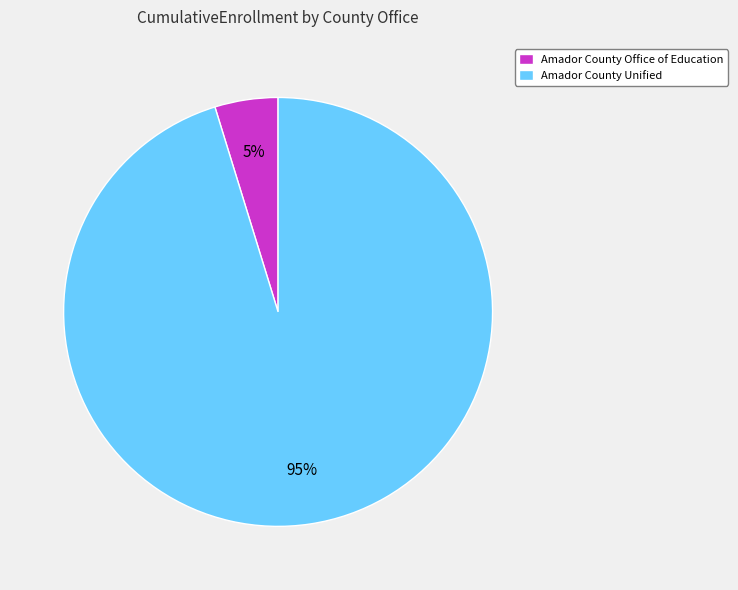

True or false: Amador County Unified accounts for 95% of the total.

True